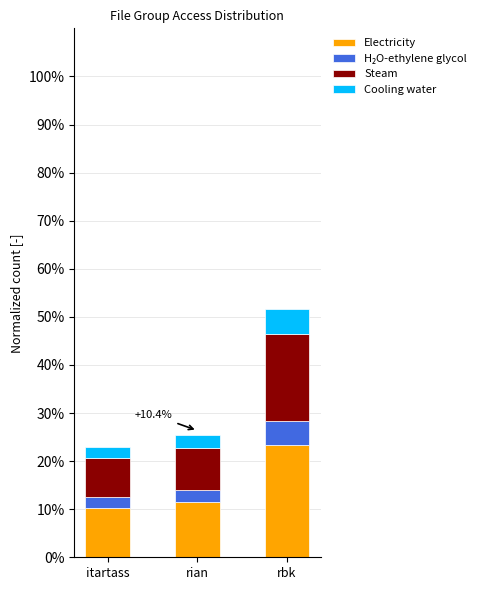

What is the value of the Electricity bar at the 2nd from the left?

11.4